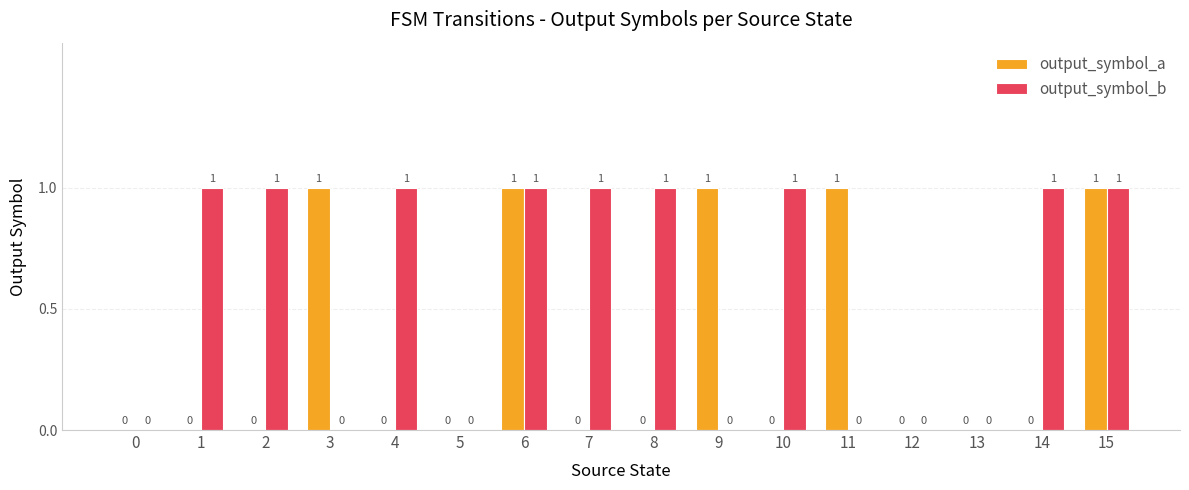

What is the sum of all output_symbol_b values?

9